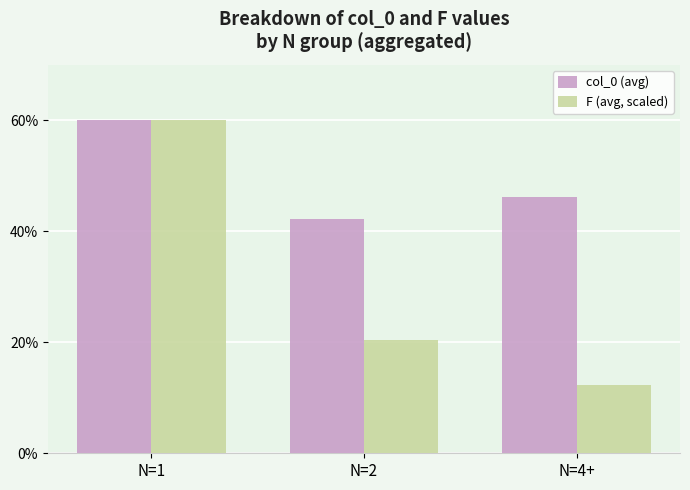

Reading left to right, list all the values displayed in this chart.

col_0 (avg): 60.0	42.3	46.3
F (avg, scaled): 60.0	20.4	12.3